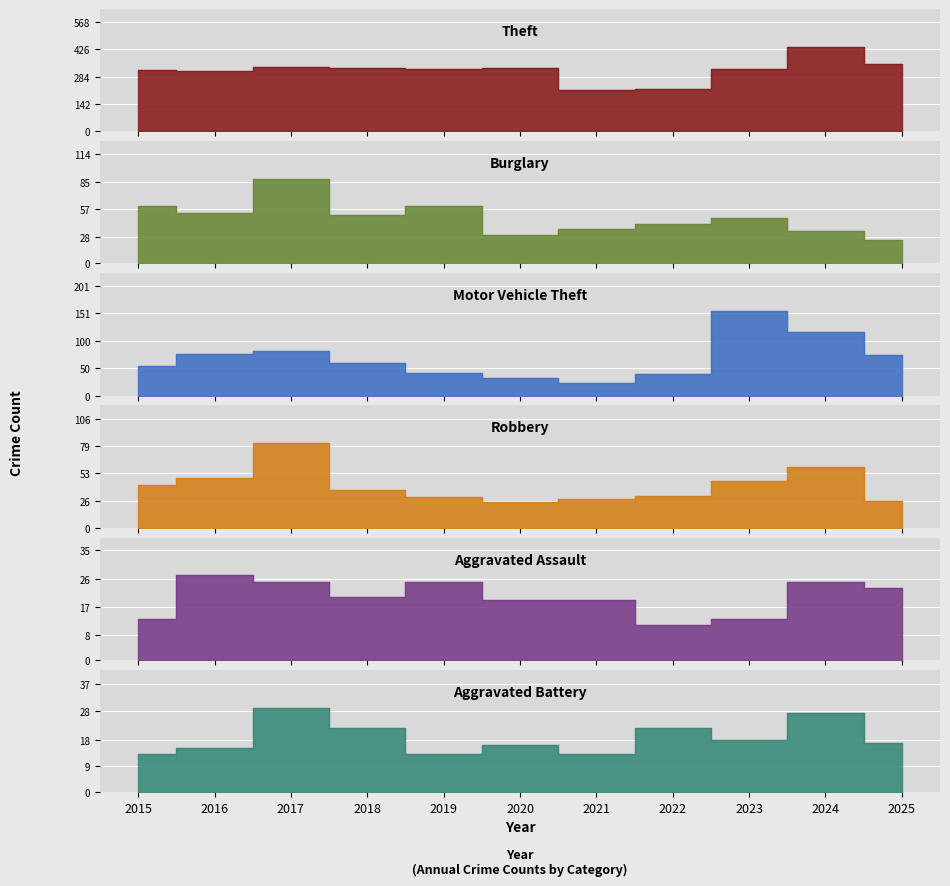

Reading left to right, transcribe all the data shown in this chart.

Theft: 318	311	334	327	324	328	215	220	322	437	350
Burglary: 60	53	88	51	60	30	36	41	47	34	25
Motor Vehicle Theft: 54	76	82	60	41	33	24	40	155	117	74
Robbery: 42	48	82	37	30	25	28	31	45	59	26
Aggravated Assault: 13	27	25	20	25	19	19	11	13	25	23
Aggravated Battery: 13	15	29	22	13	16	13	22	18	27	17